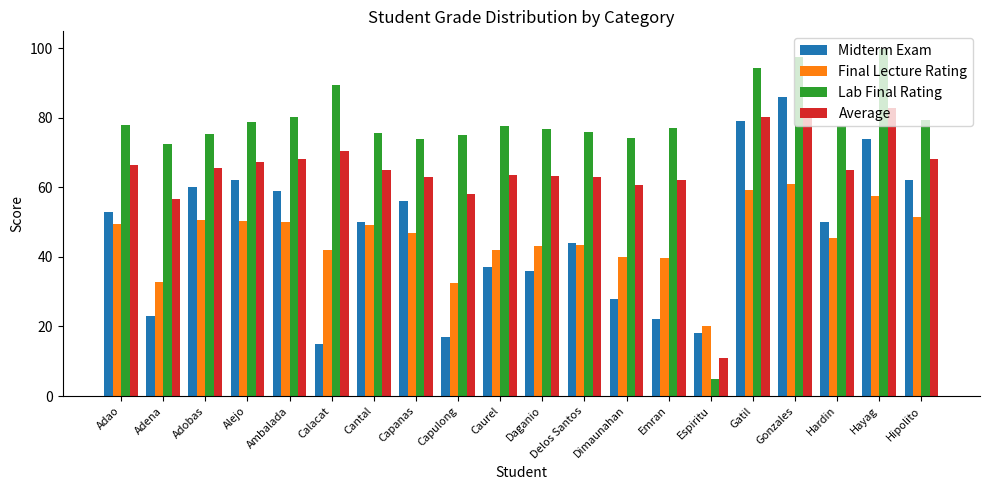

What is the spread (max minus min) of values at Capulong?

57.9